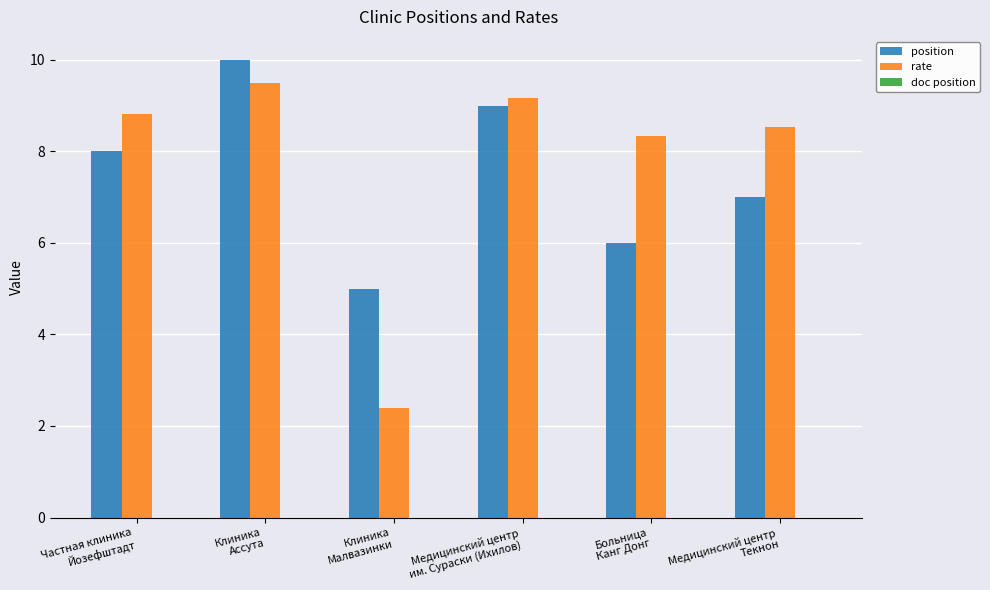

Does the chart contain stacked bars?

No